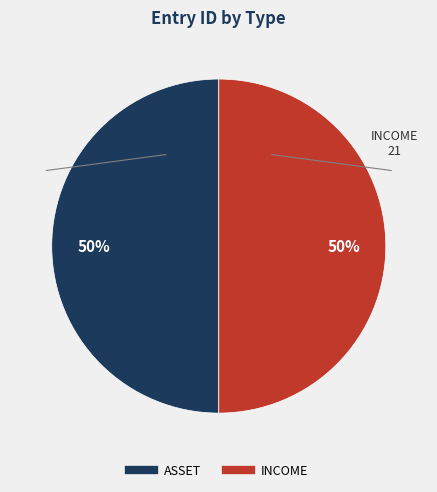

To the nearest percent, what is the average slice percentage?

50%